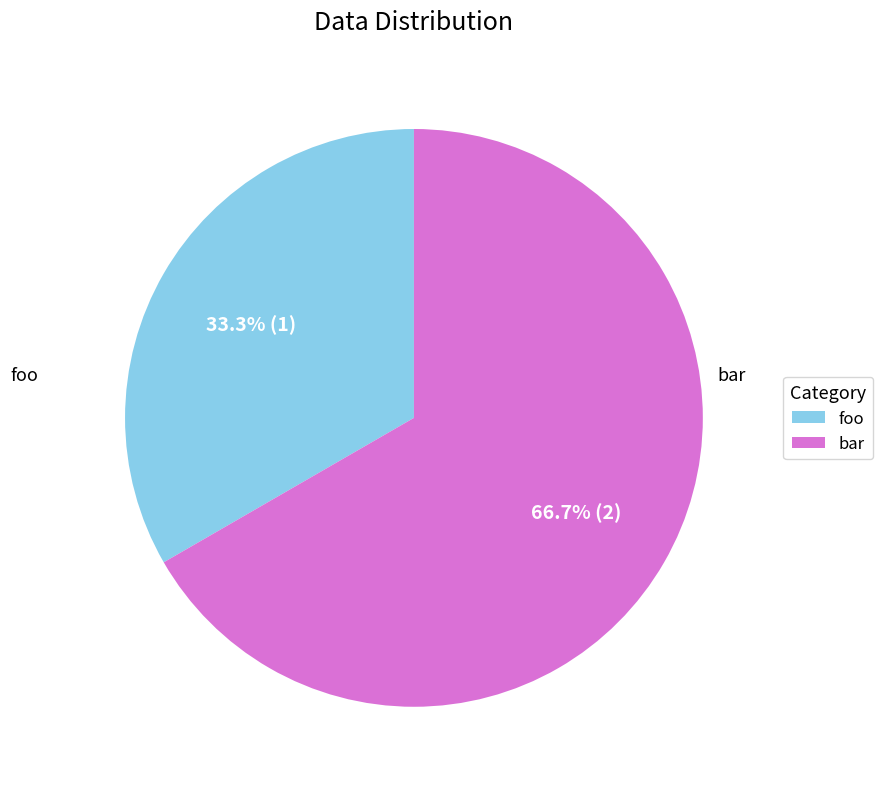

What is the ratio of the value at foo to the value at bar?

0.5